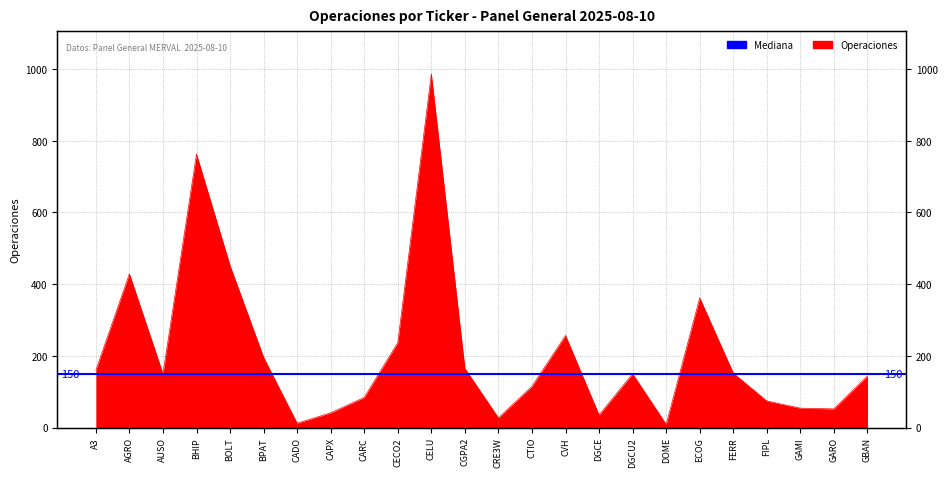

What is the value of the 2nd point from the left?

429